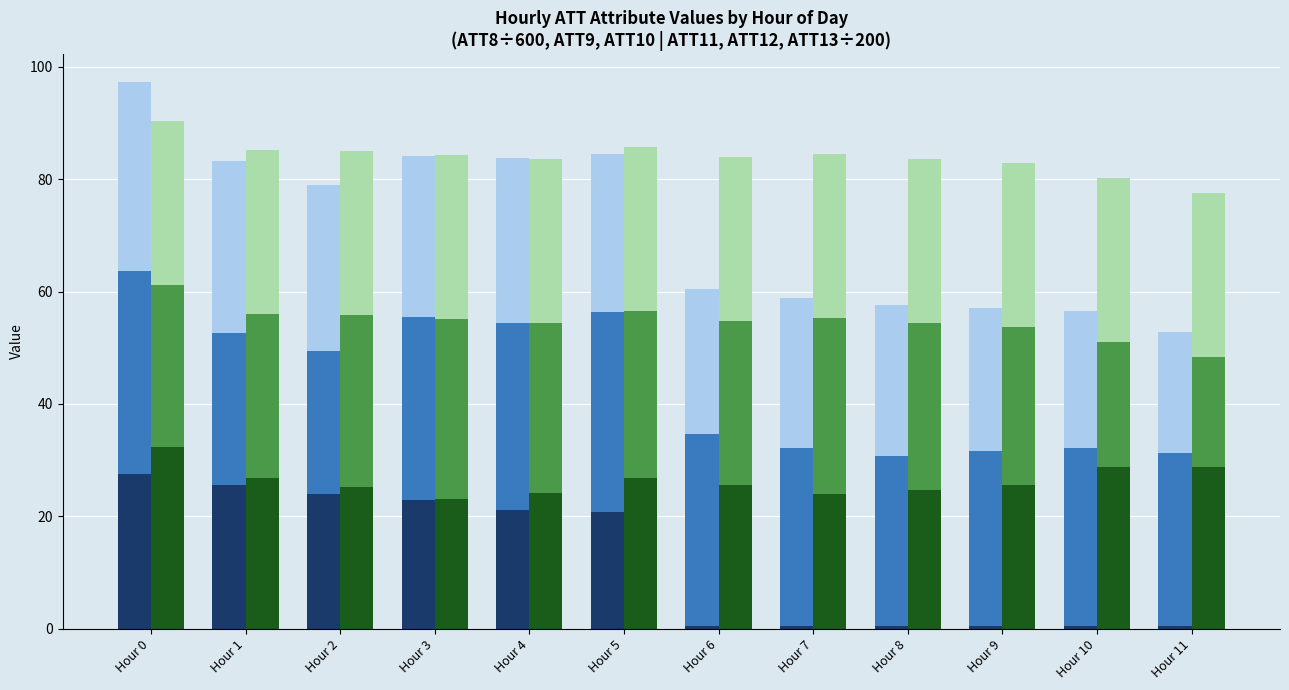

What is the total value across all series at Hour 11?

130.4